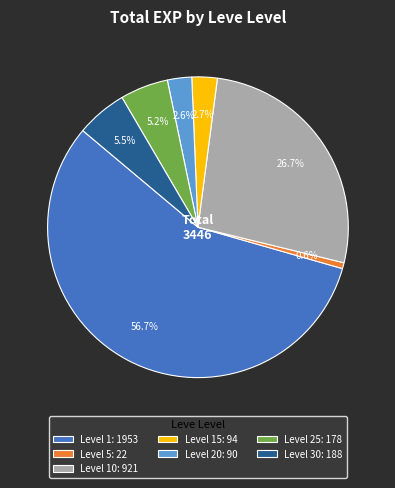

Does Level 1: 1953 account for over 50% of the chart?

Yes